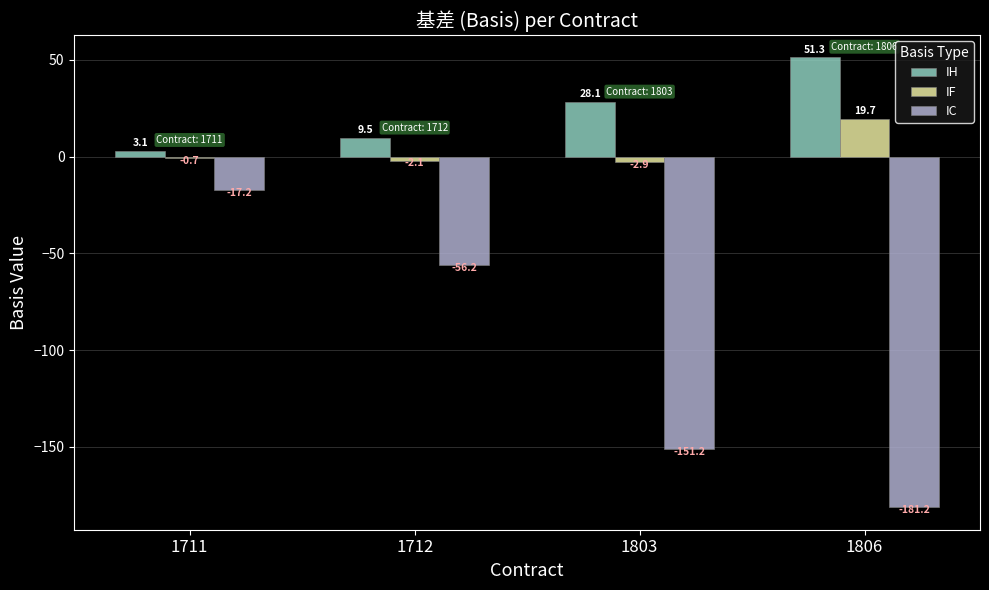

Which series has the largest total across all categories?

IH